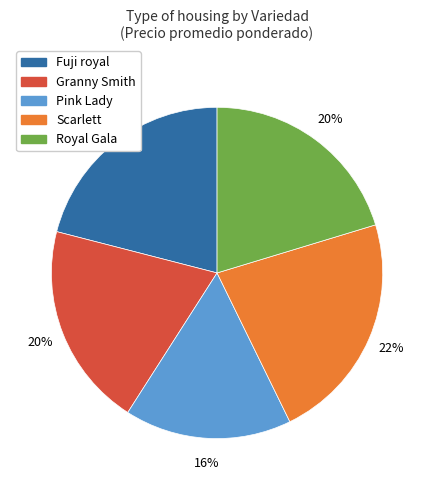

Does any single category account for the majority?

No